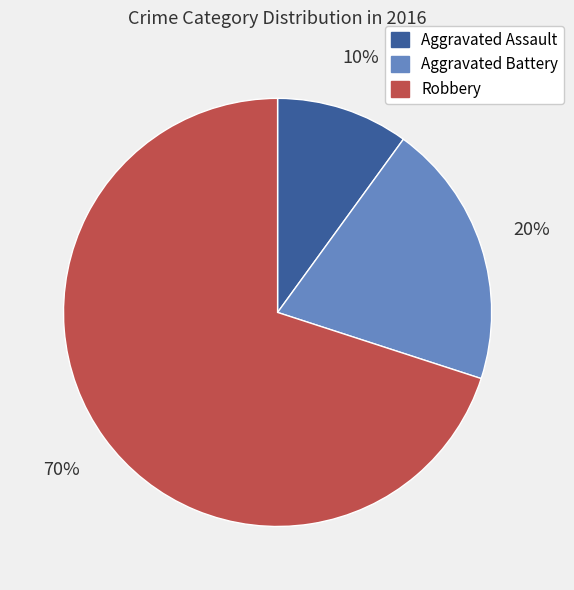

Count the number of slices in the pie.

3